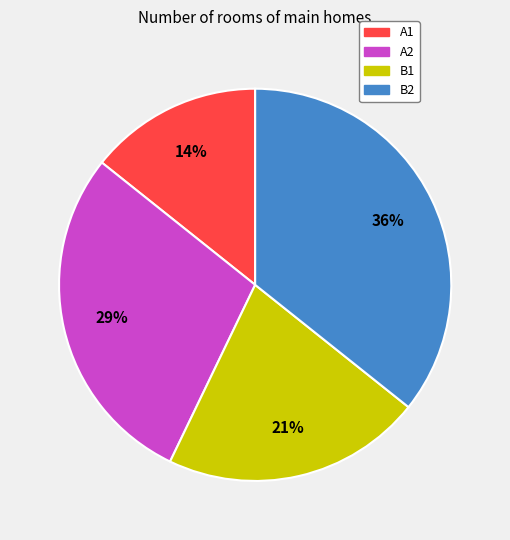

Between B2 and A2, which is larger?

B2